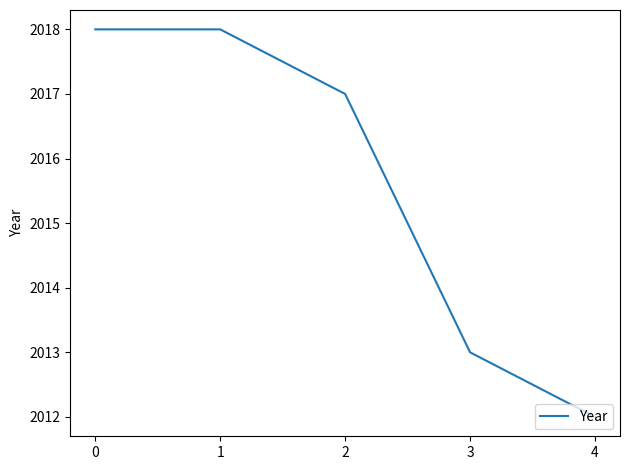

True or false: there are more than 2 points higher than both neighbors.

False